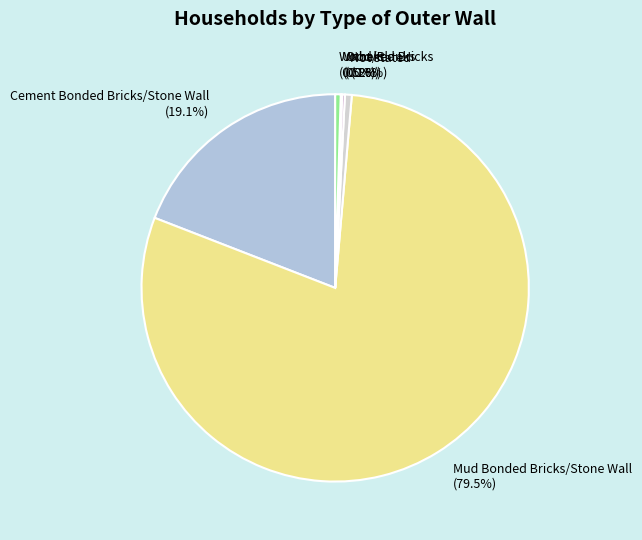

To the nearest percent, what is the difference between the largest and smallest slice percentages?

79%